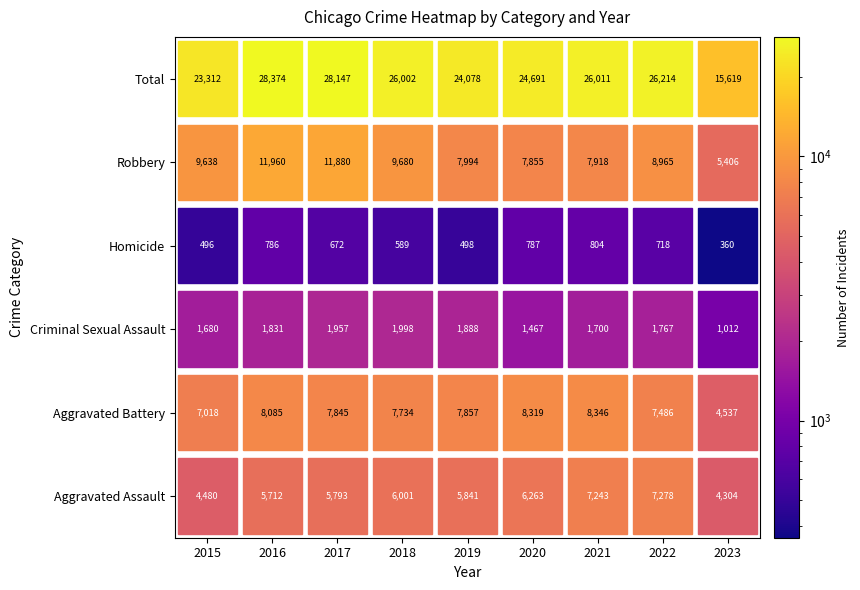

Reading left to right, list all the values displayed in this chart.

Aggravated Assault: 2015=4480	2016=5712	2017=5793	2018=6001	2019=5841	2020=6263	2021=7243	2022=7278	2023=4304
Aggravated Battery: 2015=7018	2016=8085	2017=7845	2018=7734	2019=7857	2020=8319	2021=8346	2022=7486	2023=4537
Criminal Sexual Assault: 2015=1680	2016=1831	2017=1957	2018=1998	2019=1888	2020=1467	2021=1700	2022=1767	2023=1012
Homicide: 2015=496	2016=786	2017=672	2018=589	2019=498	2020=787	2021=804	2022=718	2023=360
Robbery: 2015=9638	2016=11960	2017=11880	2018=9680	2019=7994	2020=7855	2021=7918	2022=8965	2023=5406
Total: 2015=23312	2016=28374	2017=28147	2018=26002	2019=24078	2020=24691	2021=26011	2022=26214	2023=15619